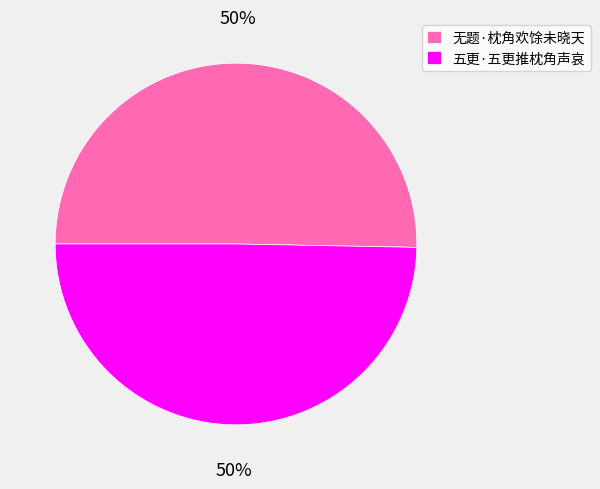

Do 五更·五更推枕角声哀 and 无题·枕角欢馀未晓天 together represent more than half of the pie?

Yes